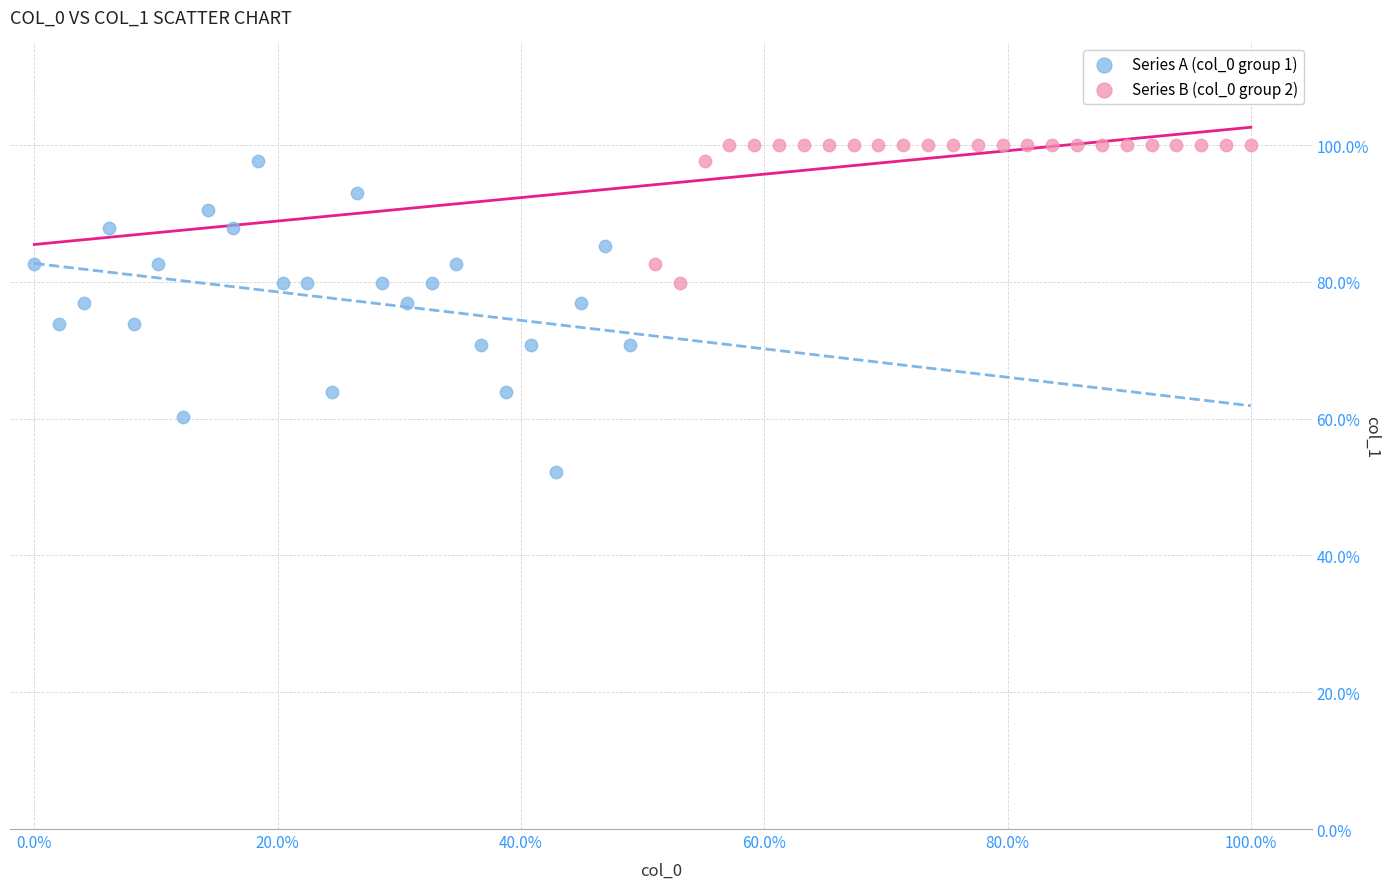

Which series contains the highest Y value?

Series B (col_0 group 2)